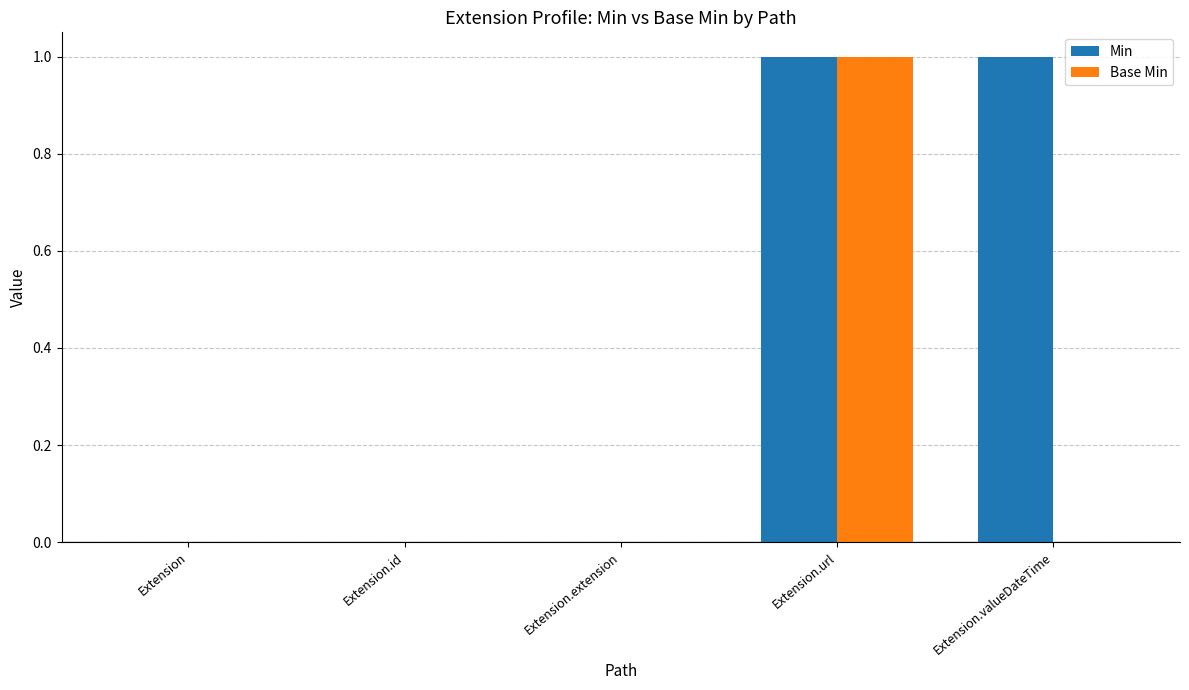

Which series changed the most between Extension.url and Extension.valueDateTime?

Base Min